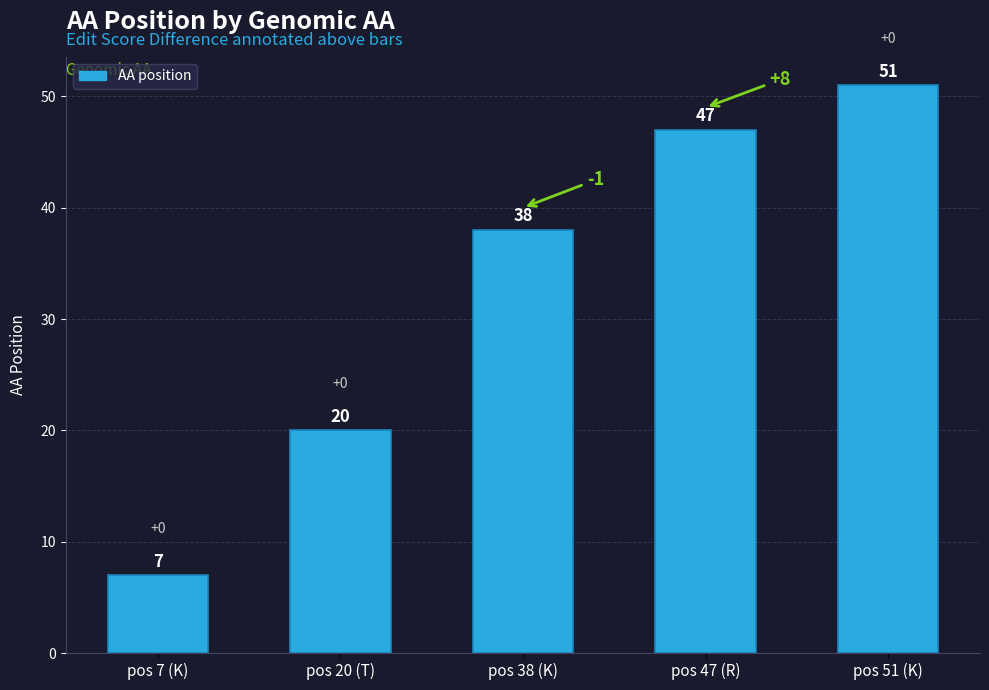

What is the label of the 2nd bar from the right?

pos 47 (R)